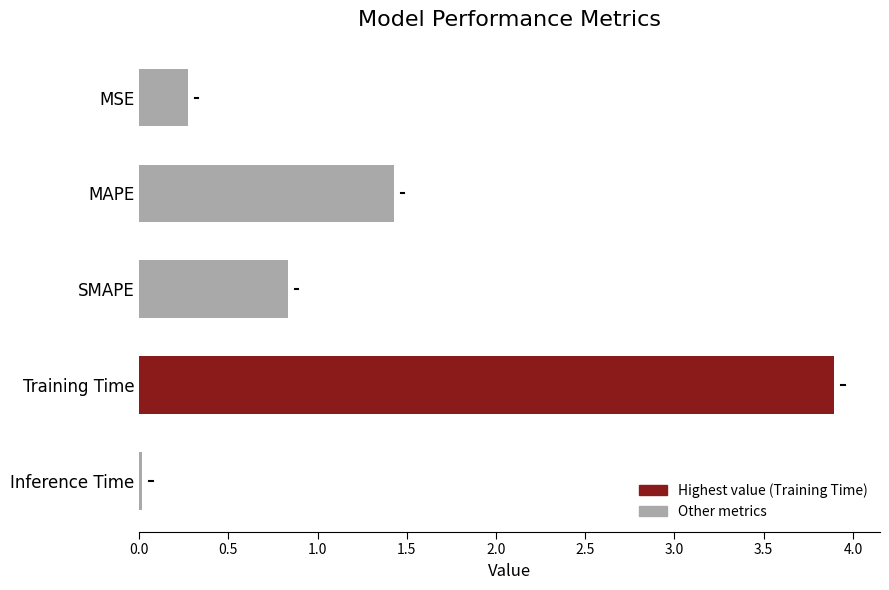

List the labels in order of value, largest first.

Training Time, MAPE, SMAPE, MSE, Inference Time